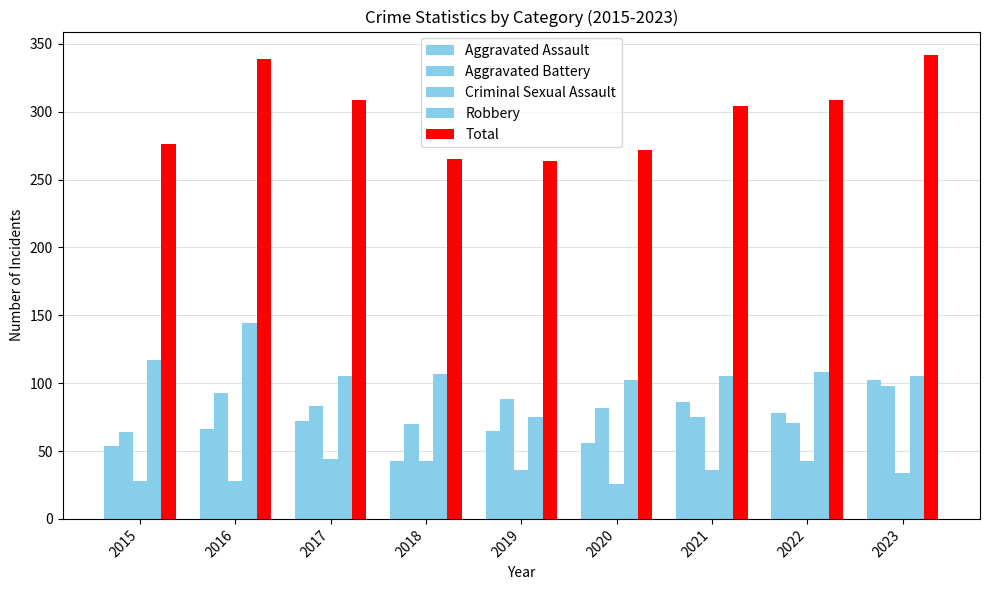

How many categories are shown in the chart?

9